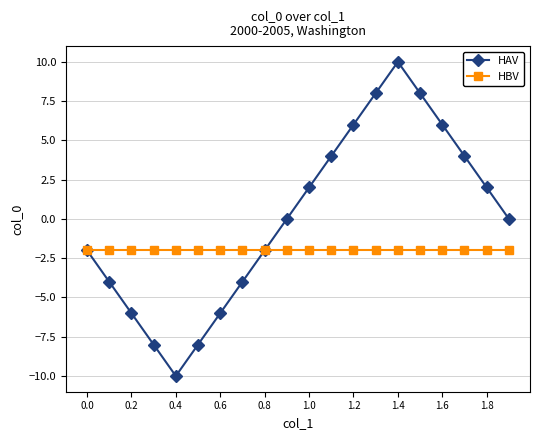

Does the chart have visible grid lines?

Yes